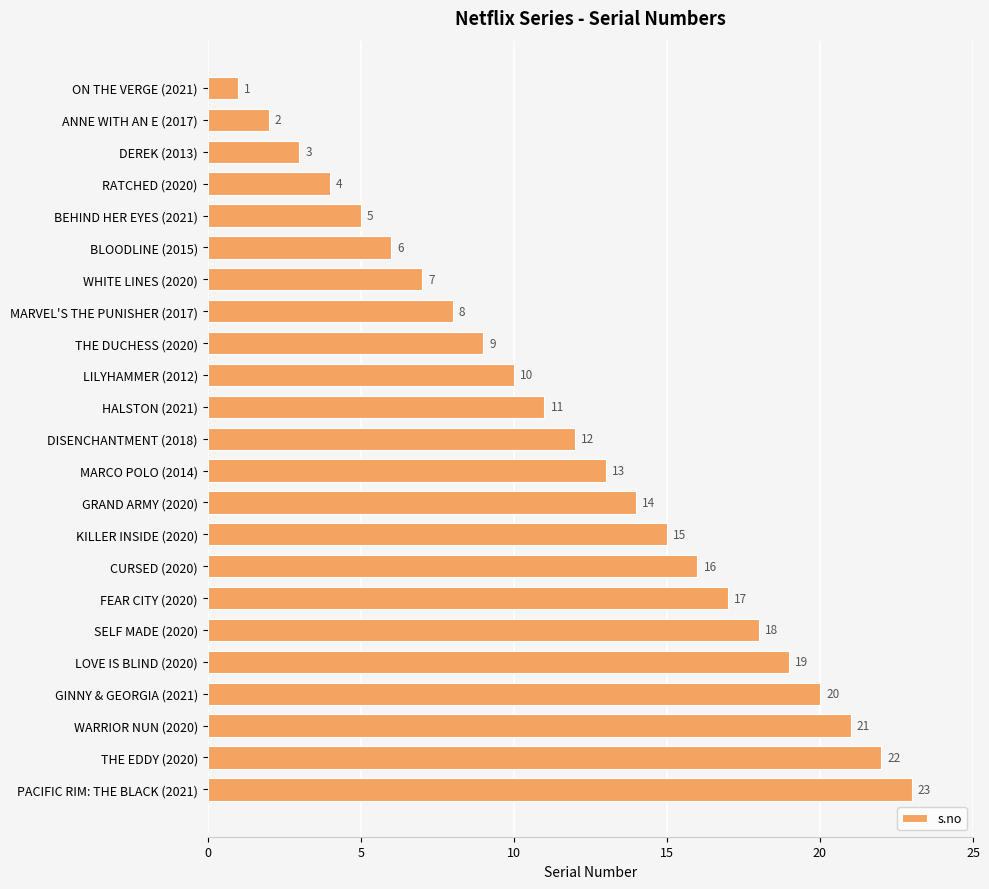

Approximately how many times larger is the value at MARVEL'S THE PUNISHER (2017) compared to MARCO POLO (2014)?

0.6